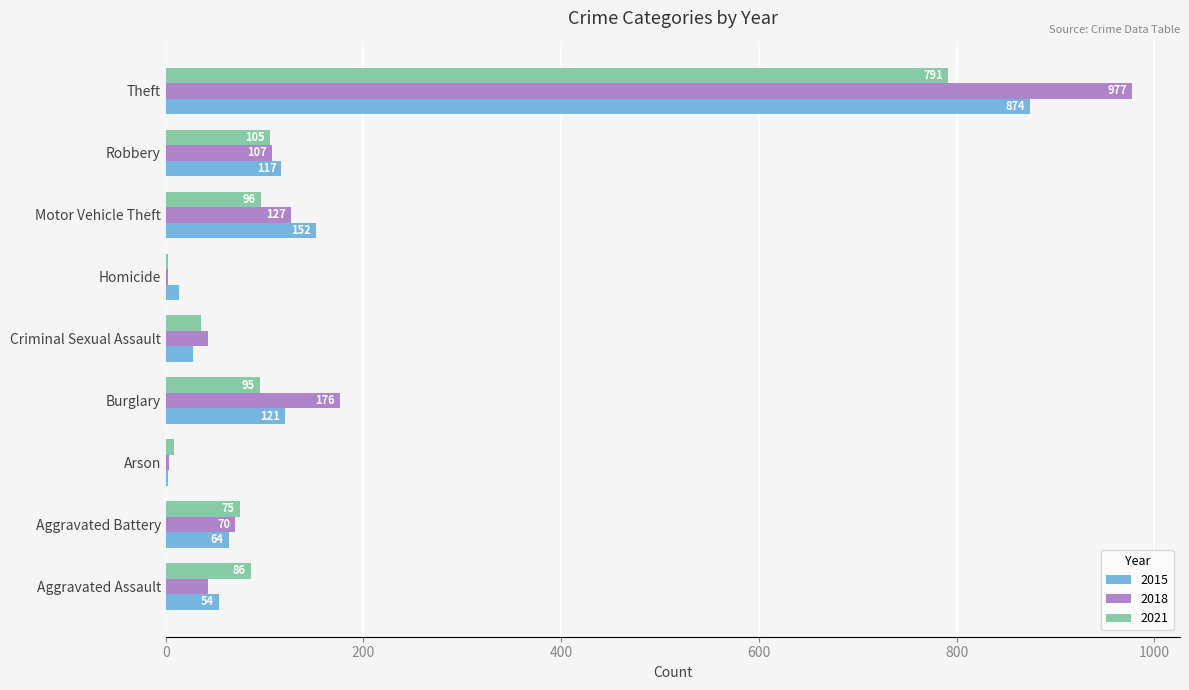

Where is 2021 nearest to the value 396?

Robbery